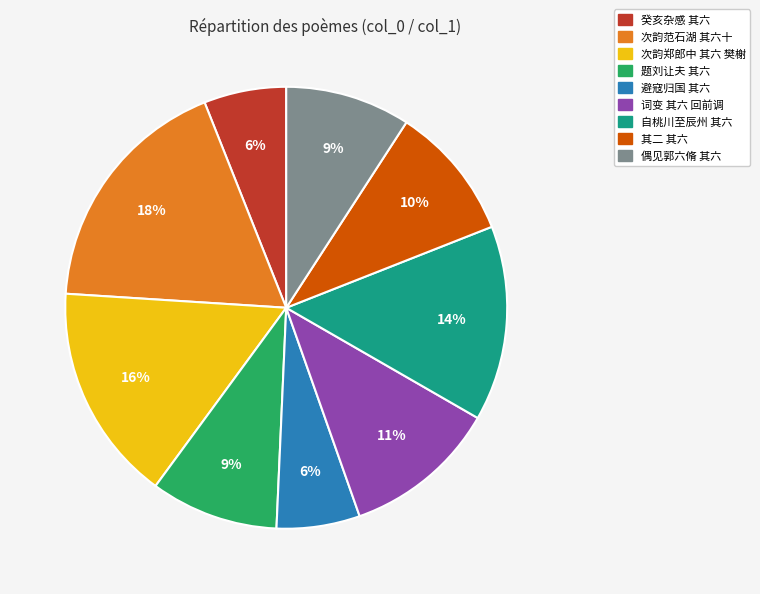

Does any single category account for the majority?

No